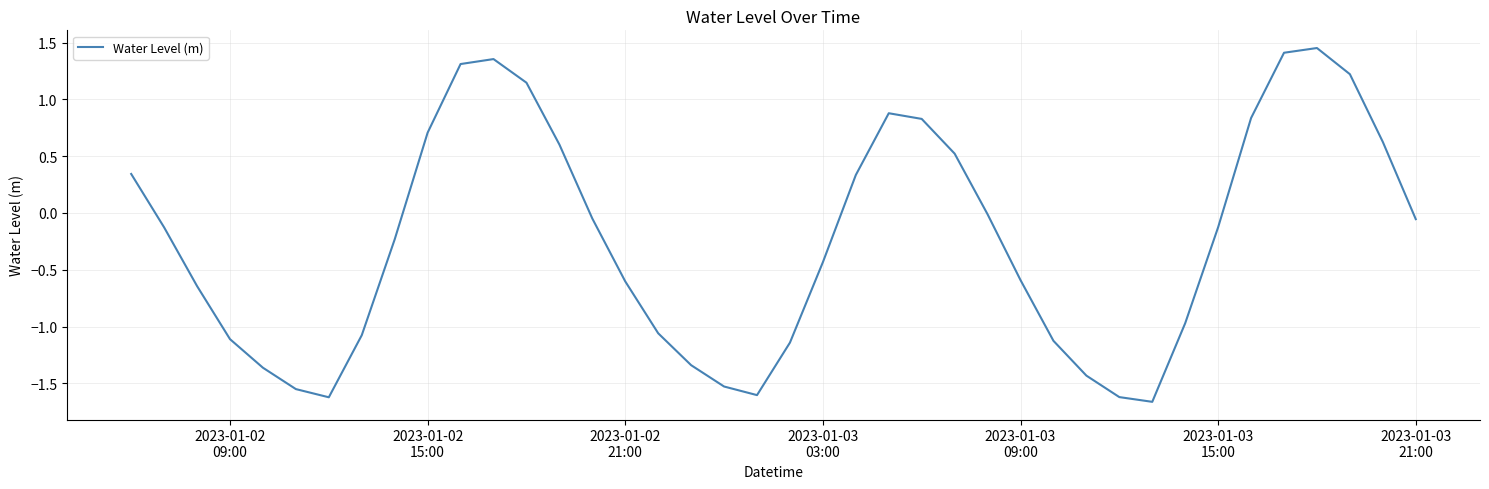

How many lines are shown in the chart?

1